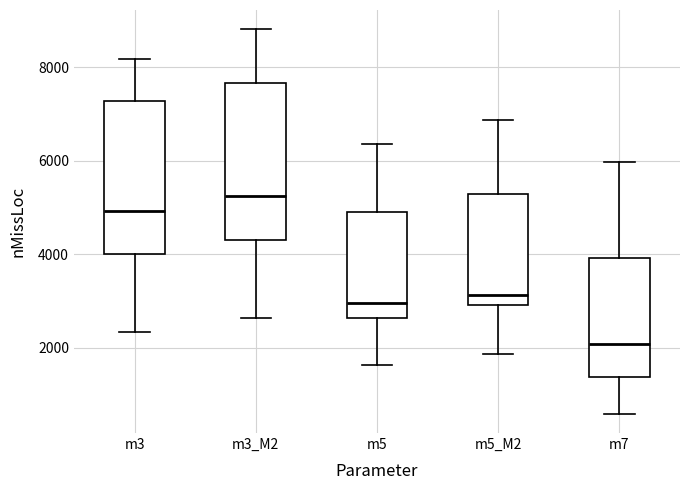

Reading left to right, transcribe this box plot: for each box, give where its median line is, the range the box spans, and where its two whiskers end, as read against the y-axis. The values are not printed on the chart, so give them approximately, as read against the axis.

m3: median 5000, box 4000 to 7200, whiskers 2400 to 8200
m3_M2: median 5200, box 4400 to 7600, whiskers 2600 to 8800
m5: median 3000, box 2600 to 5000, whiskers 1600 to 6400
m5_M2: median 3200, box 3000 to 5400, whiskers 1800 to 6800
m7: median 2000, box 1400 to 4000, whiskers 600 to 6000